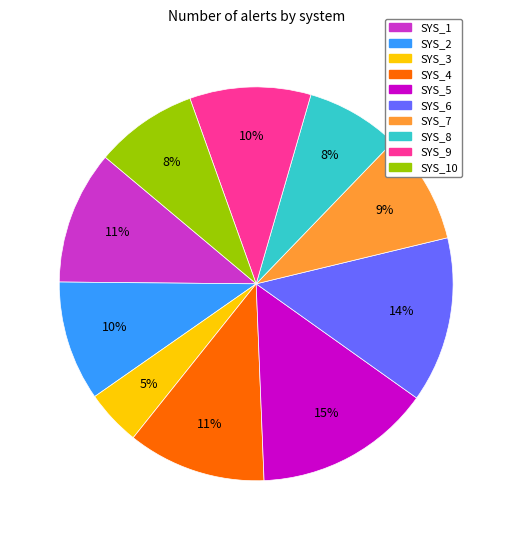

How many slices are in this pie chart?

10